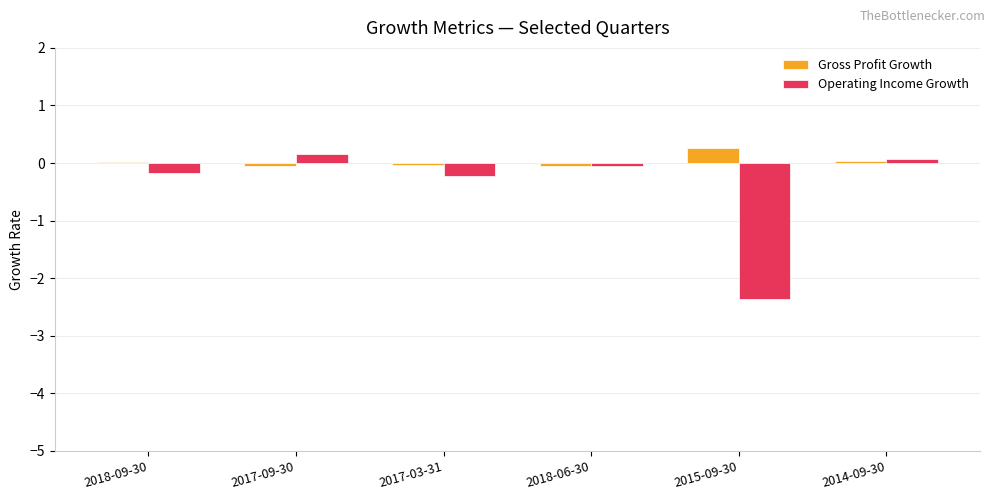

Is it true that Operating Income Growth equals -4.2 at 2015-09-30?

False